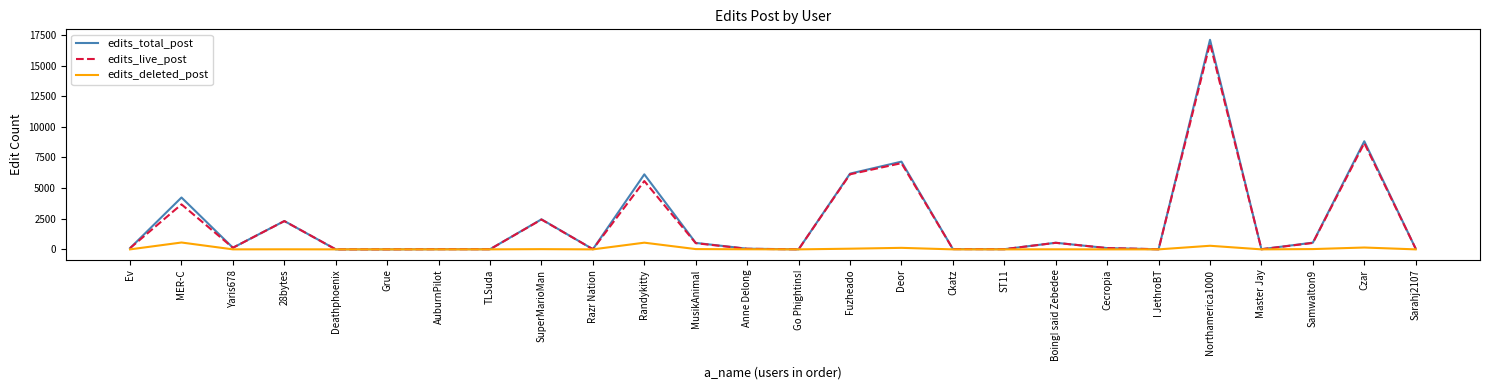

Which series has the largest range (max minus min)?

edits_total_post